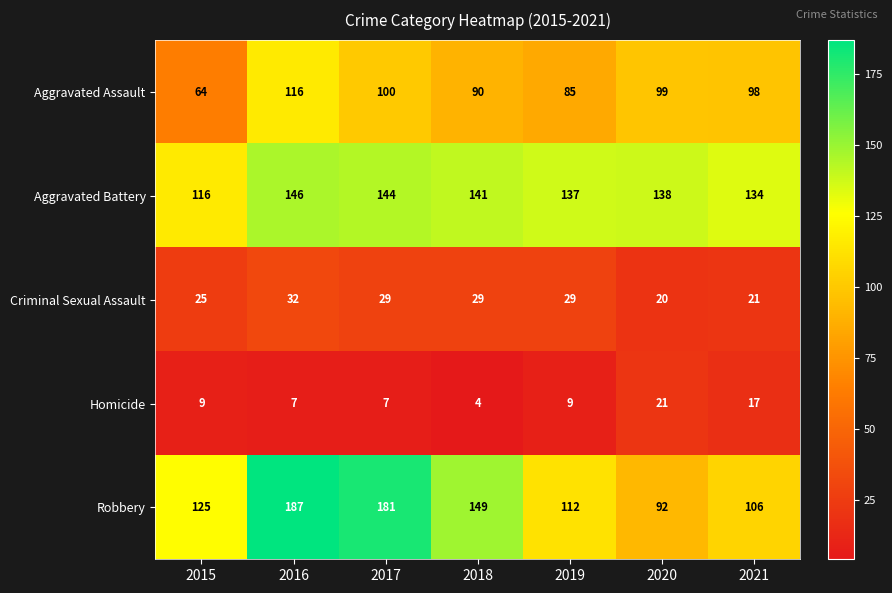

Is it true that Criminal Sexual Assault equals 16 at 2015?

False